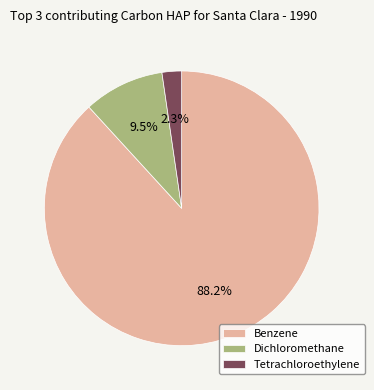

What percentage is NOT represented by Benzene?

11.8%